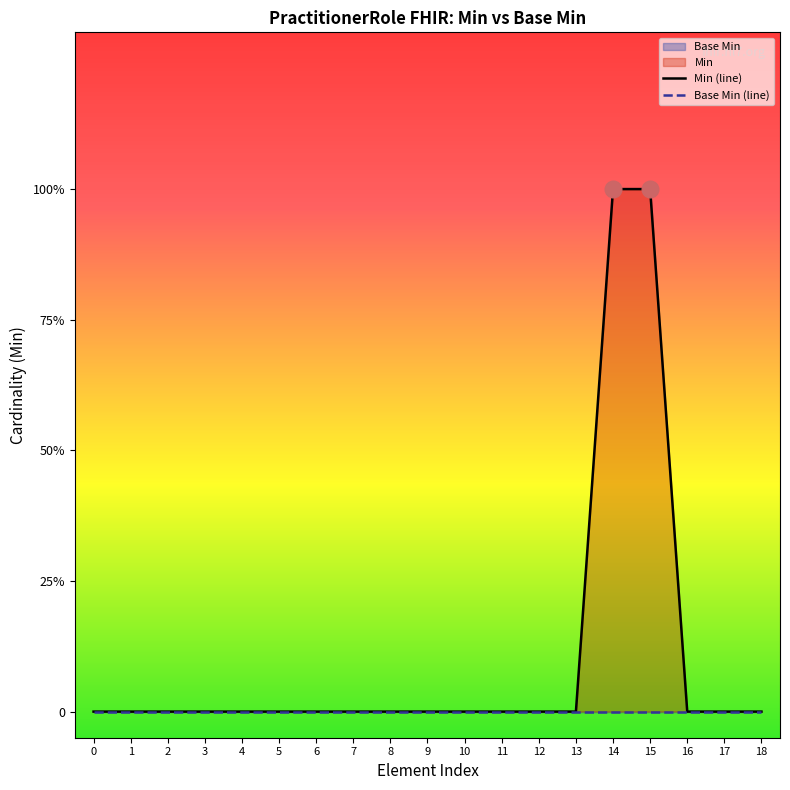

At how many categories does at least one series exceed 0?

2